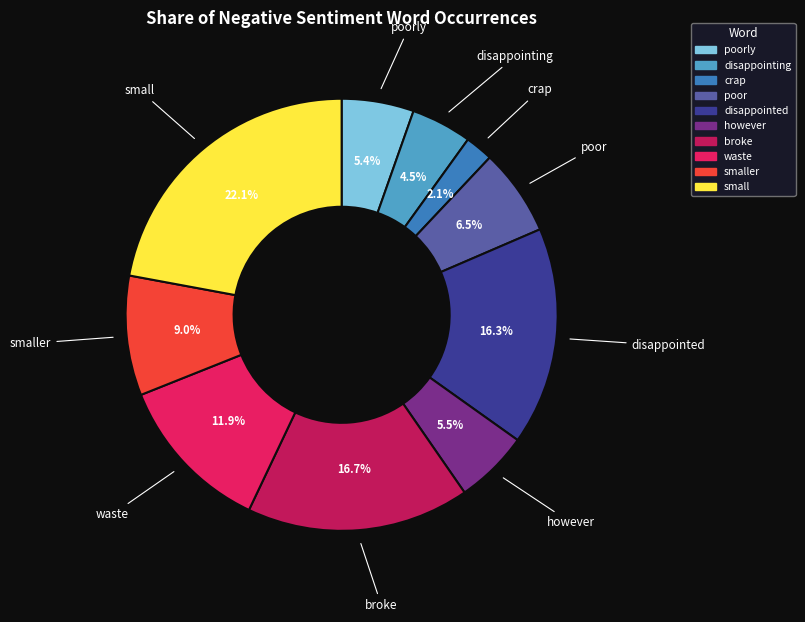

Does any single category account for the majority?

No